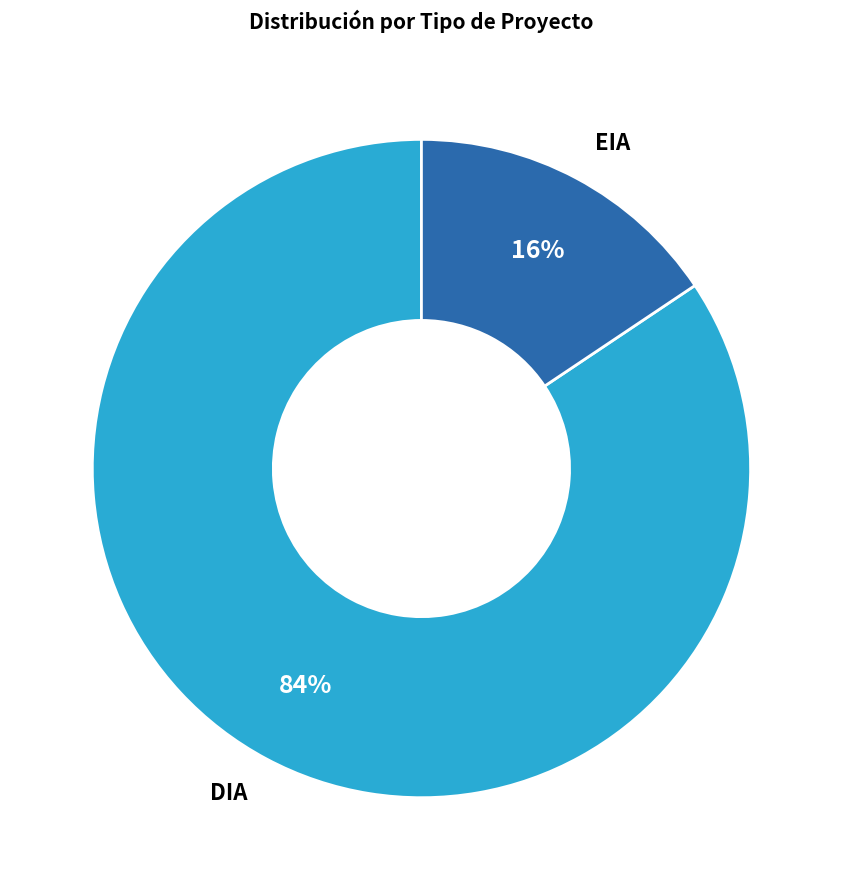

Is the sum of EIA and DIA greater than half?

Yes